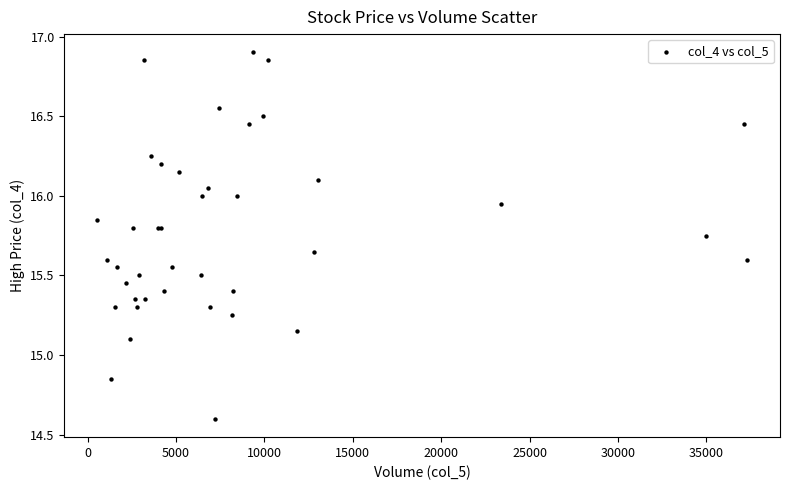

What Y value in the scatter plot is closest to 15?

15.1